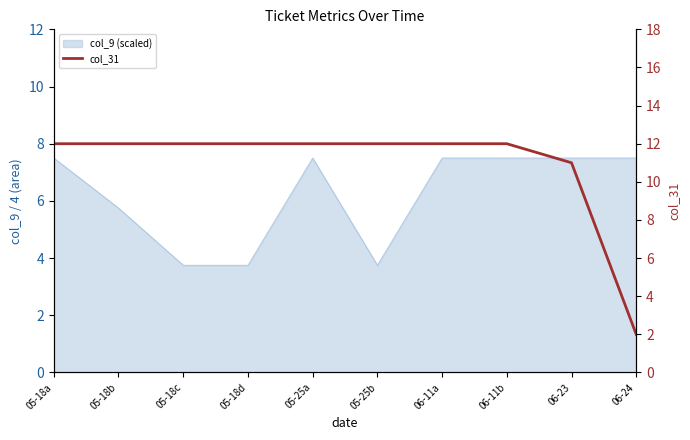

Which category has the lowest value across all series?

06-24